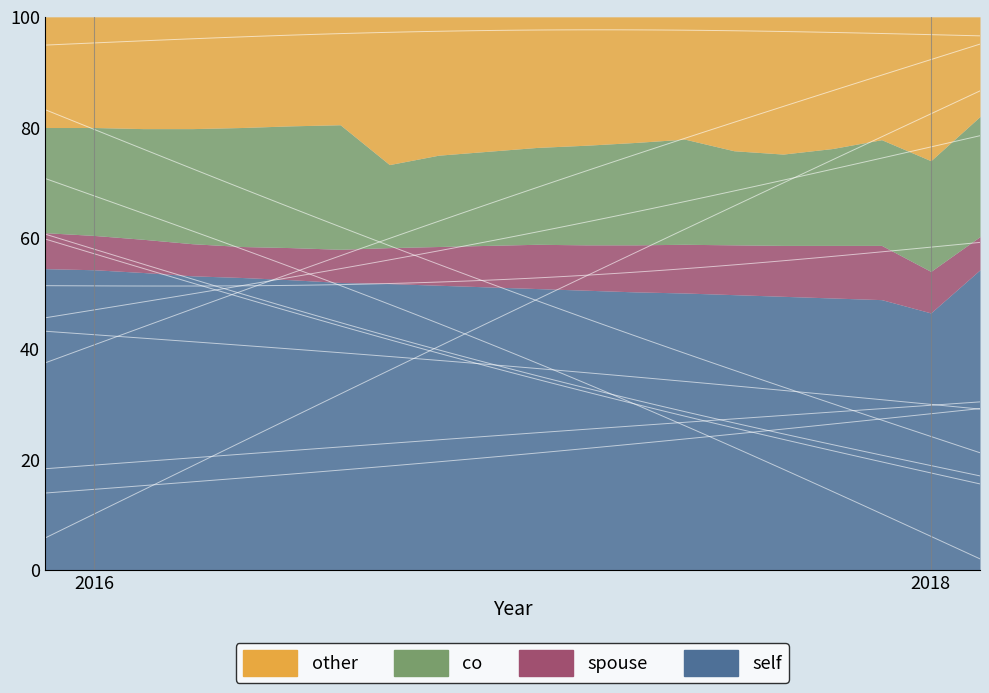

True or false: spouse and co cross at least once.

False